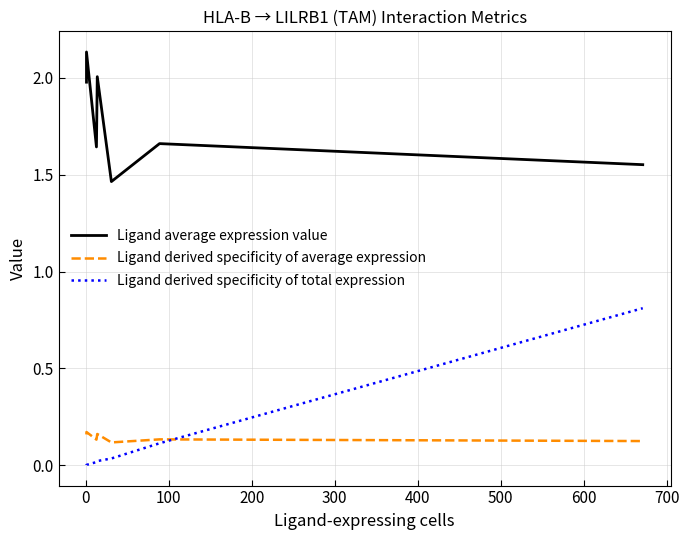

What is the value of the Ligand derived specificity of average expression point at the 1st from the left?

0.2